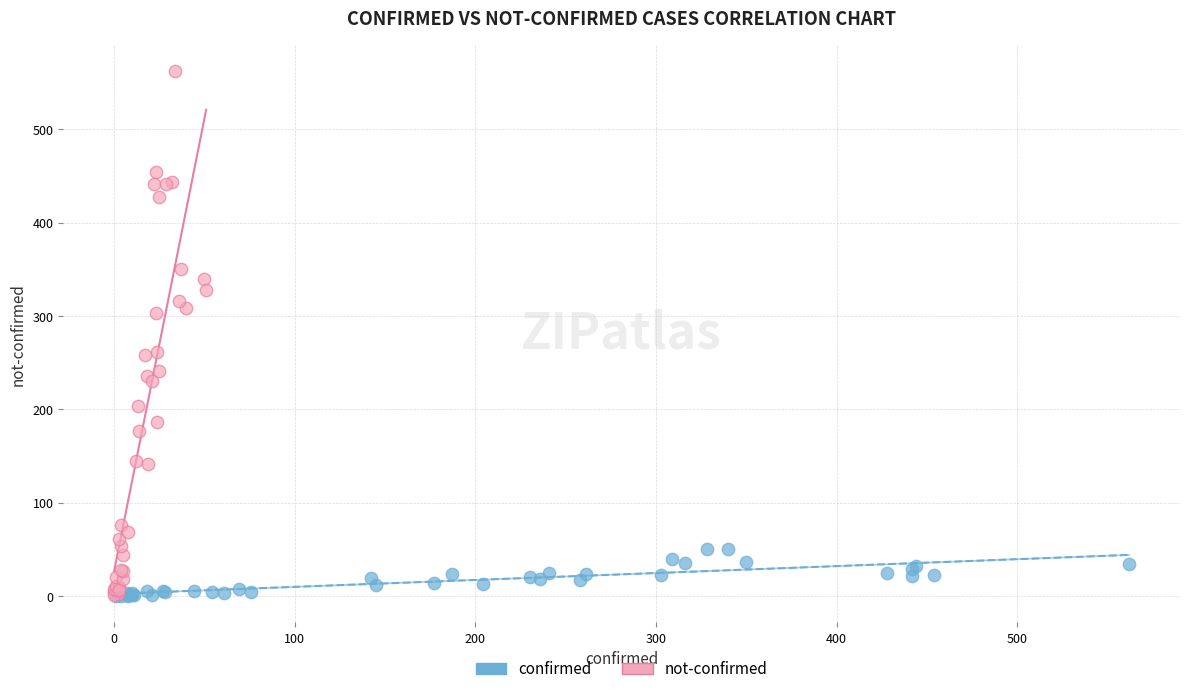

Which series reaches the maximum Y coordinate?

not-confirmed